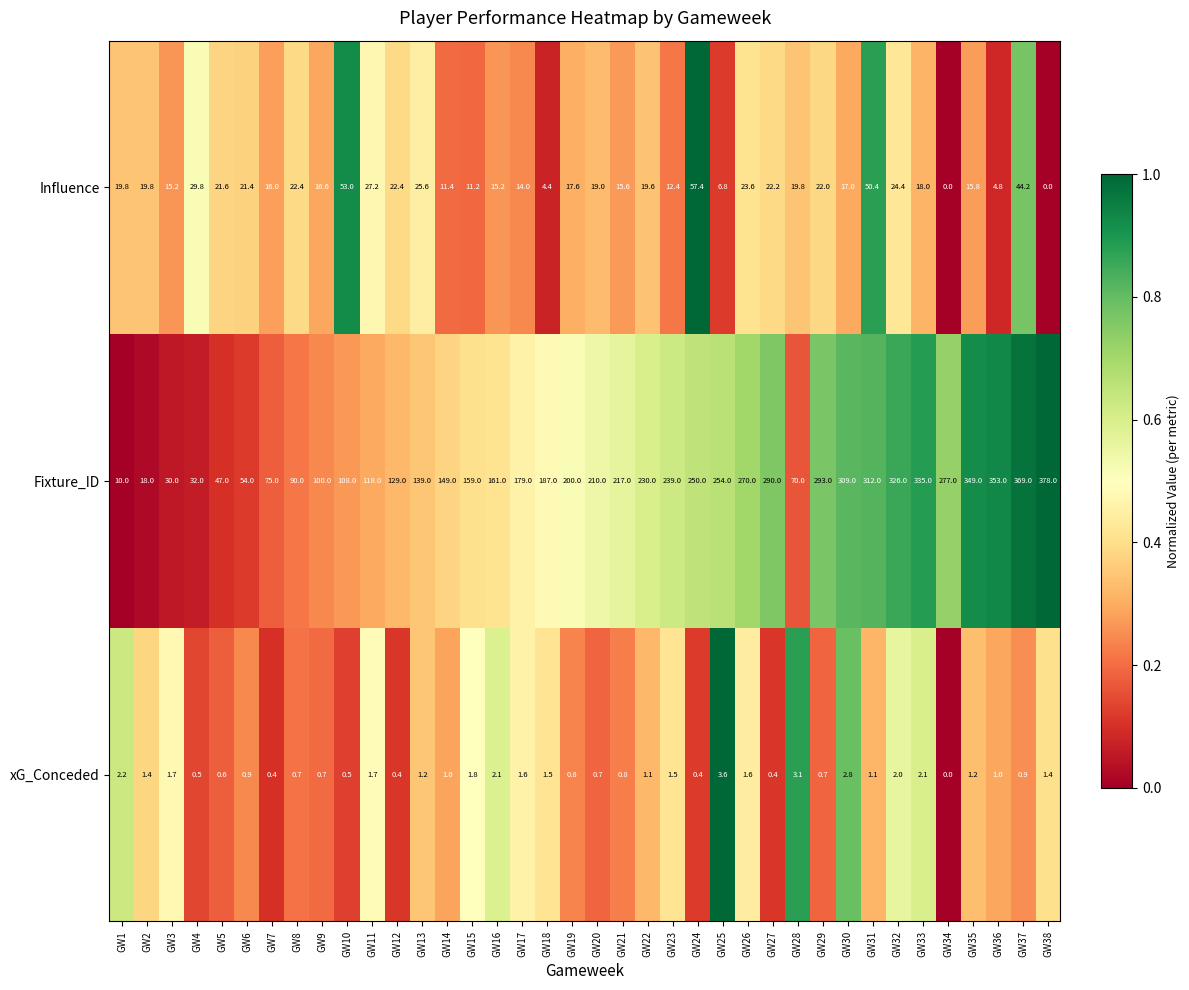

Which series has the largest total across all categories?

Fixture_ID